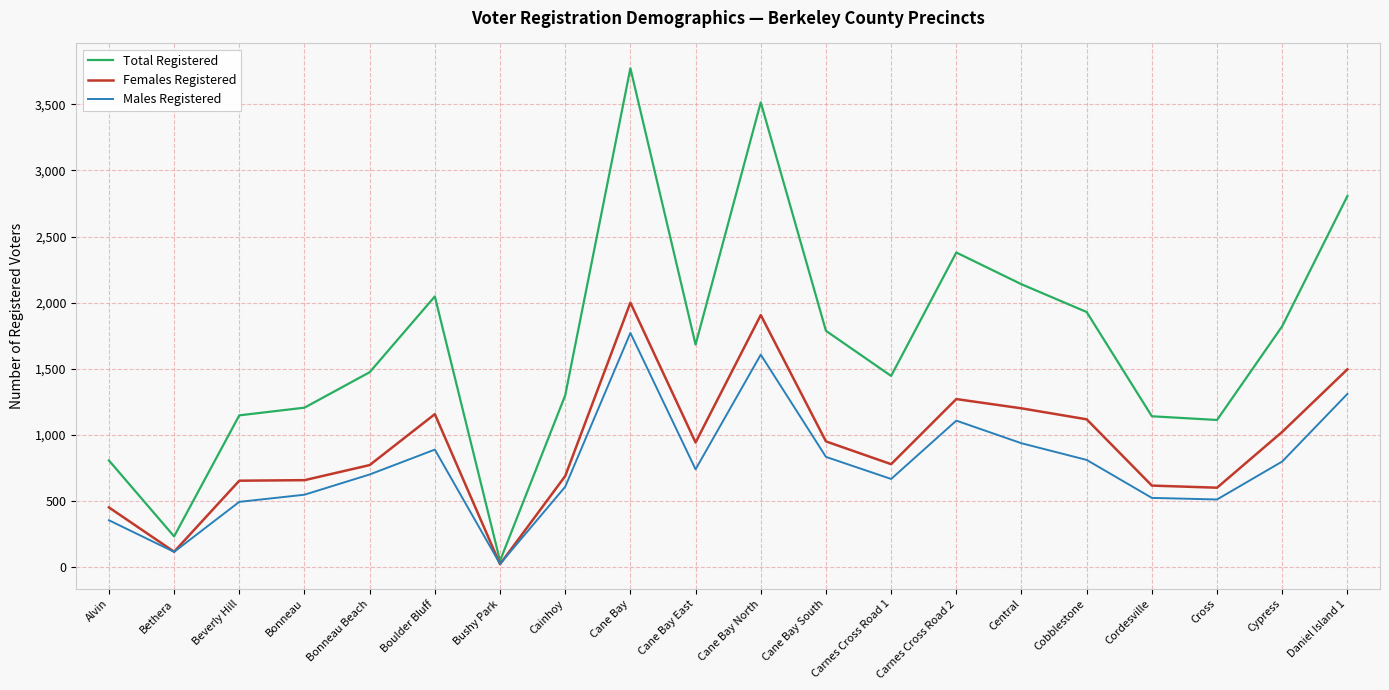

Where is the first local minimum for Females Registered?

Bethera